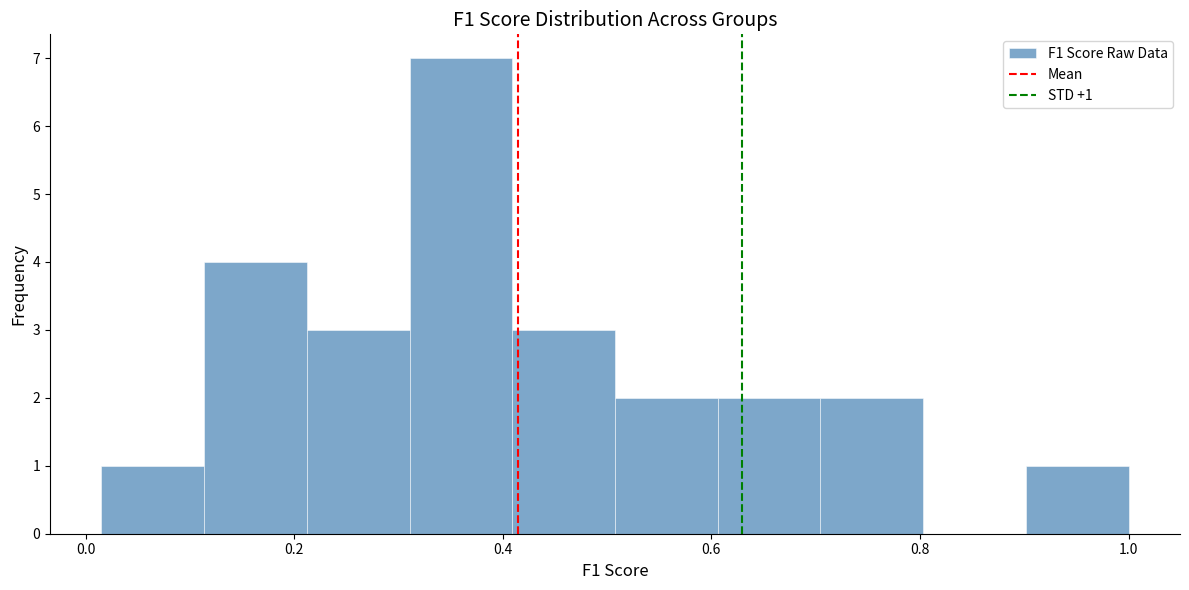

Over which range of the x-axis is the bar tallest?

0.32 to 0.40